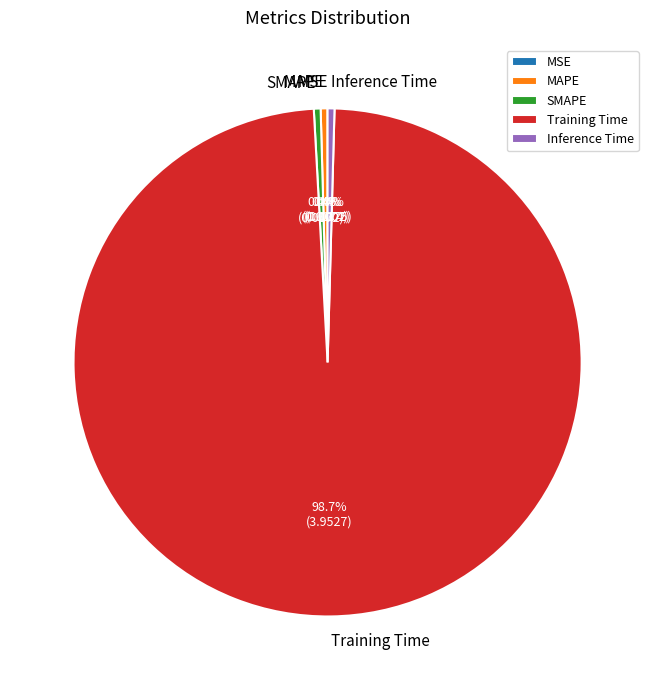

What percentage is NOT represented by SMAPE?

99.6%